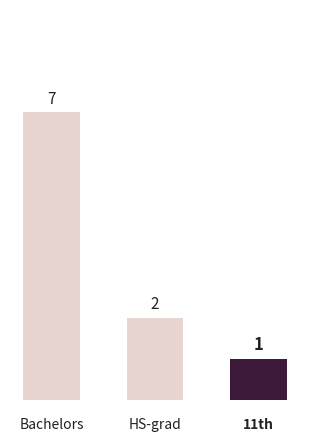

Does the chart contain any negative values?

No